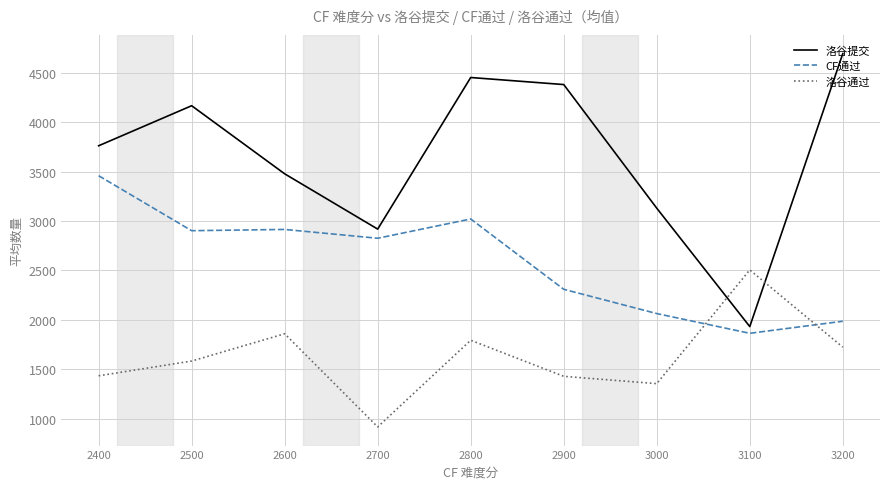

True or false: 洛谷提交 and CF通过 intersect in this chart.

False